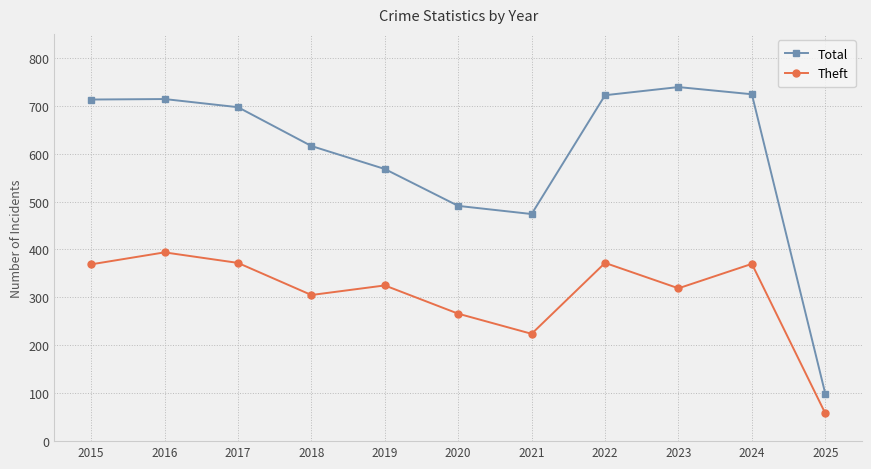

What is the spread (max minus min) of values at 2021?

250